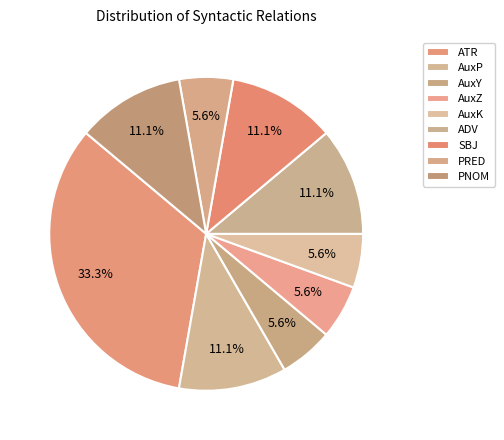

True or false: ADV accounts for 24% of the total.

False